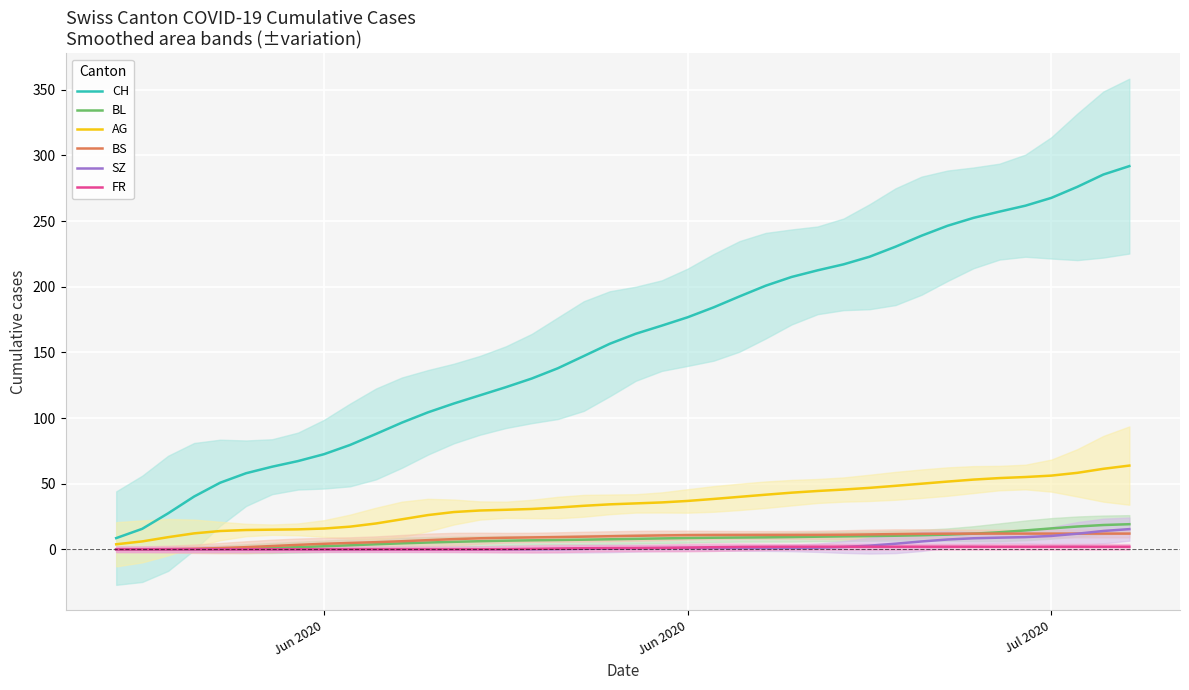

True or false: AG has a value of 9.4 at 13.

False